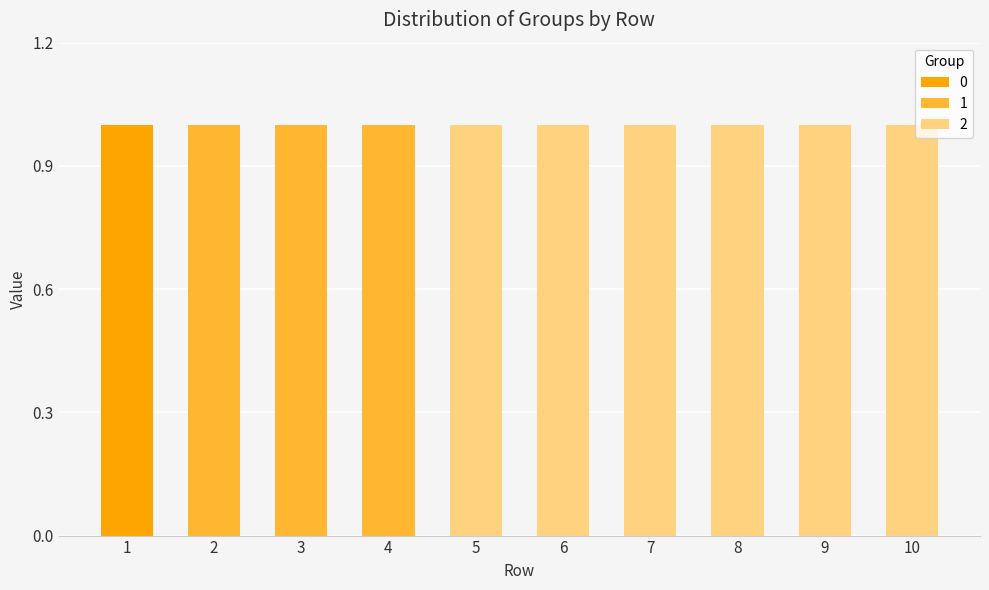

Reading left to right, list the values for the 0 series.

1=1	2=0	3=0	4=0	5=0	6=0	7=0	8=0	9=0	10=0